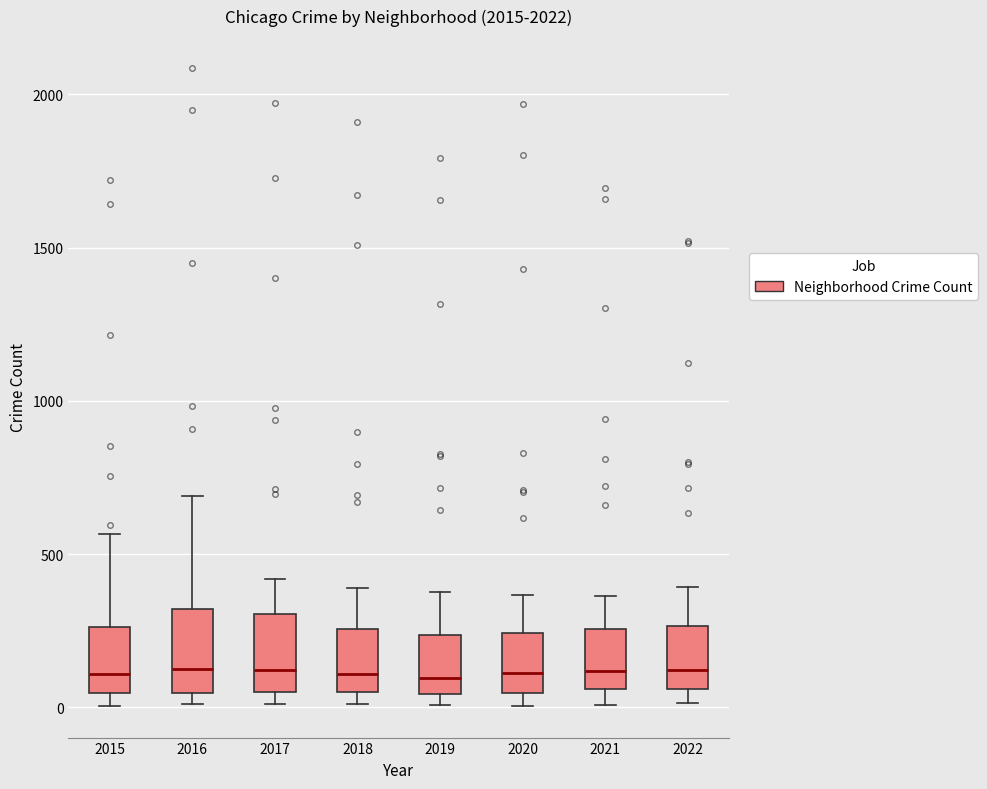

Where does the upper whisker of the box at x = 2016 end on the y-axis? The values are not printed on the chart, so give them approximately, as read against the axis.

700